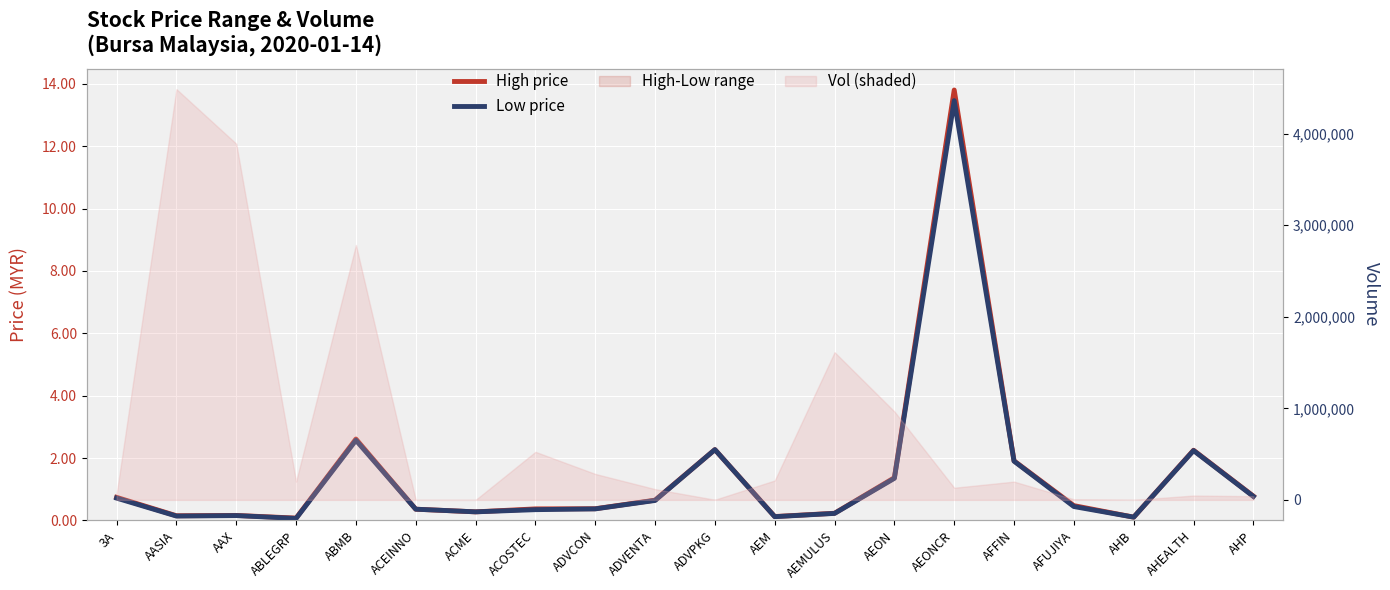

How many data points does each series have?

20